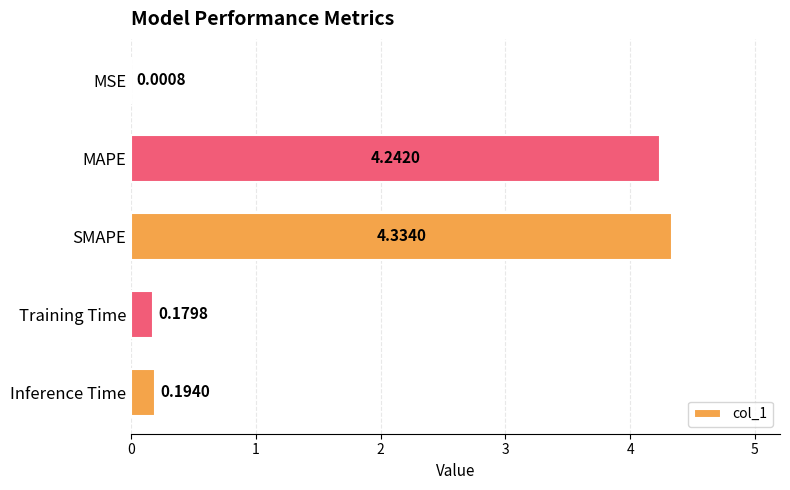

What is the change in value from SMAPE to Training Time?

-4.2